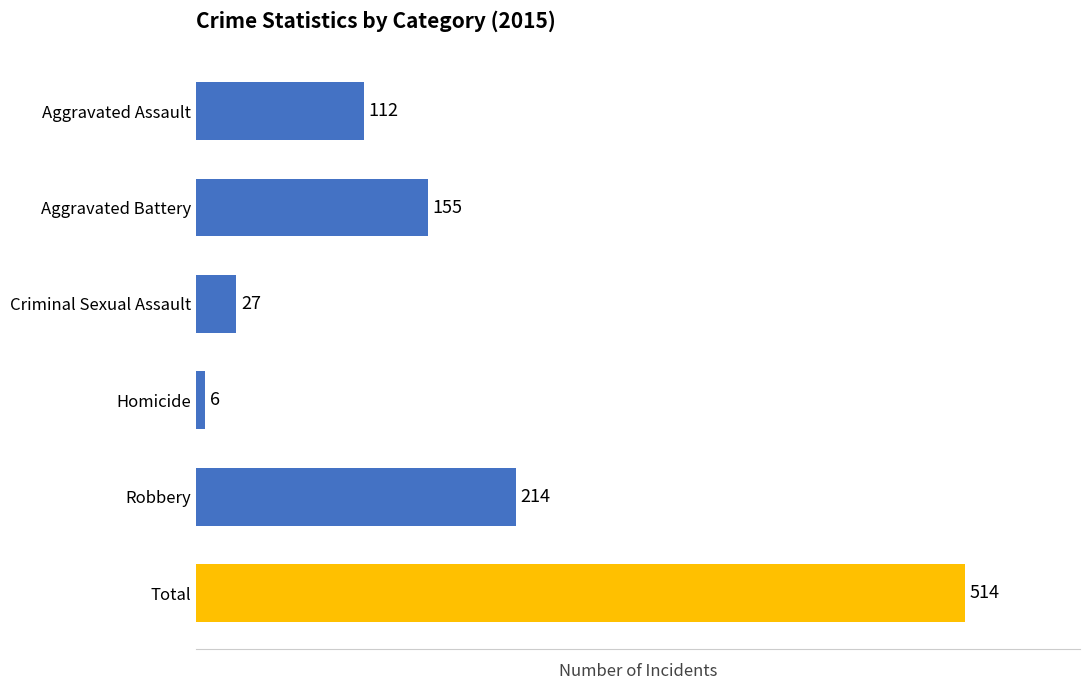

How many series are shown in this chart?

1